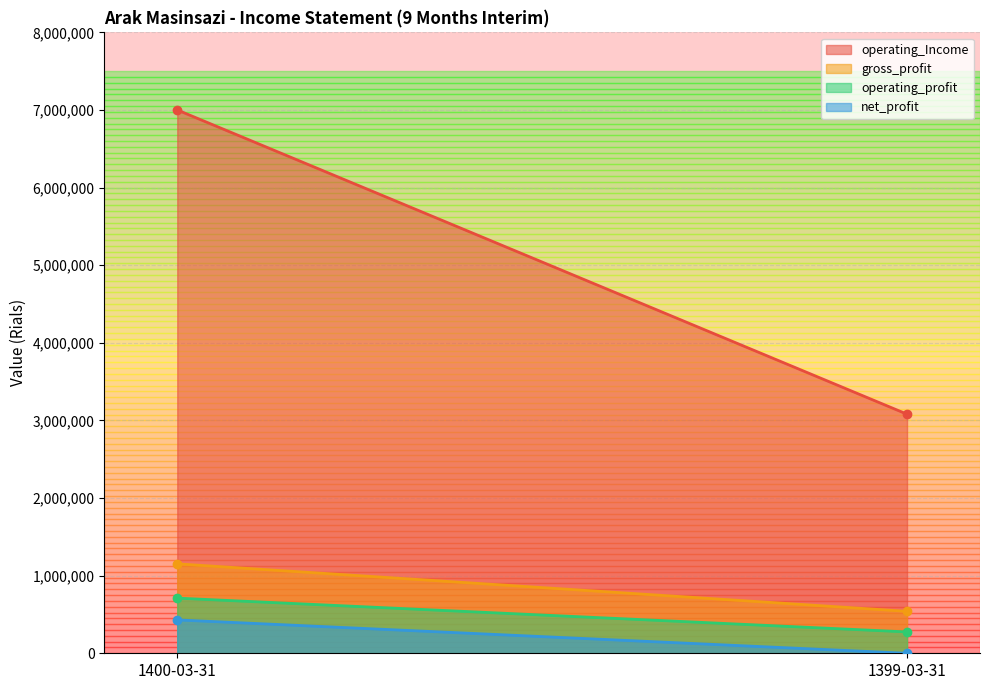

Where is gross_profit nearest to the value 846387?

1399-03-31